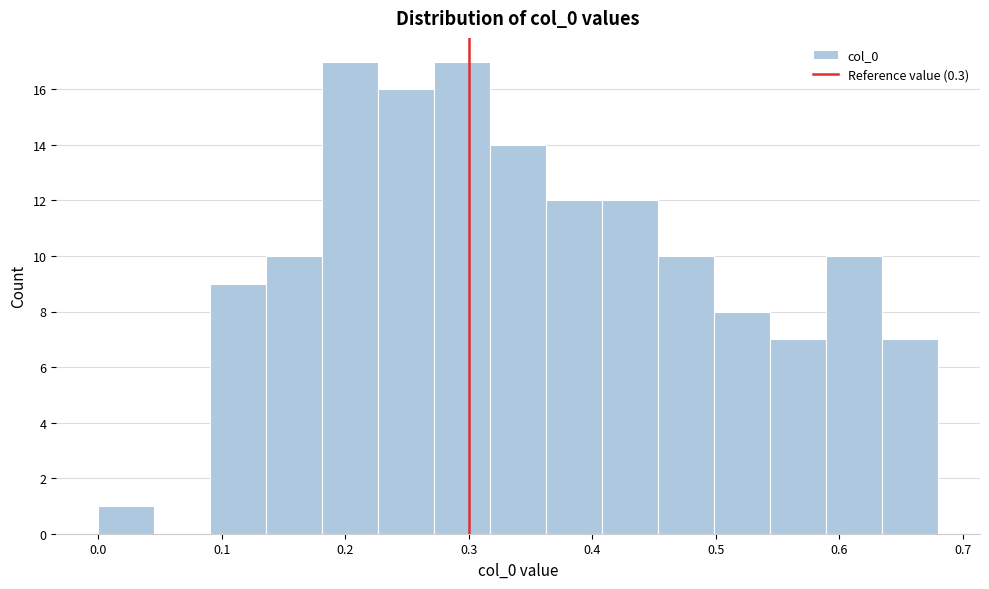

What is the height of the bar covering 0.54 to 0.59 on the x-axis? Neither the bar edges nor the heights are printed on the chart, so give them approximately, as read against the axes.

7